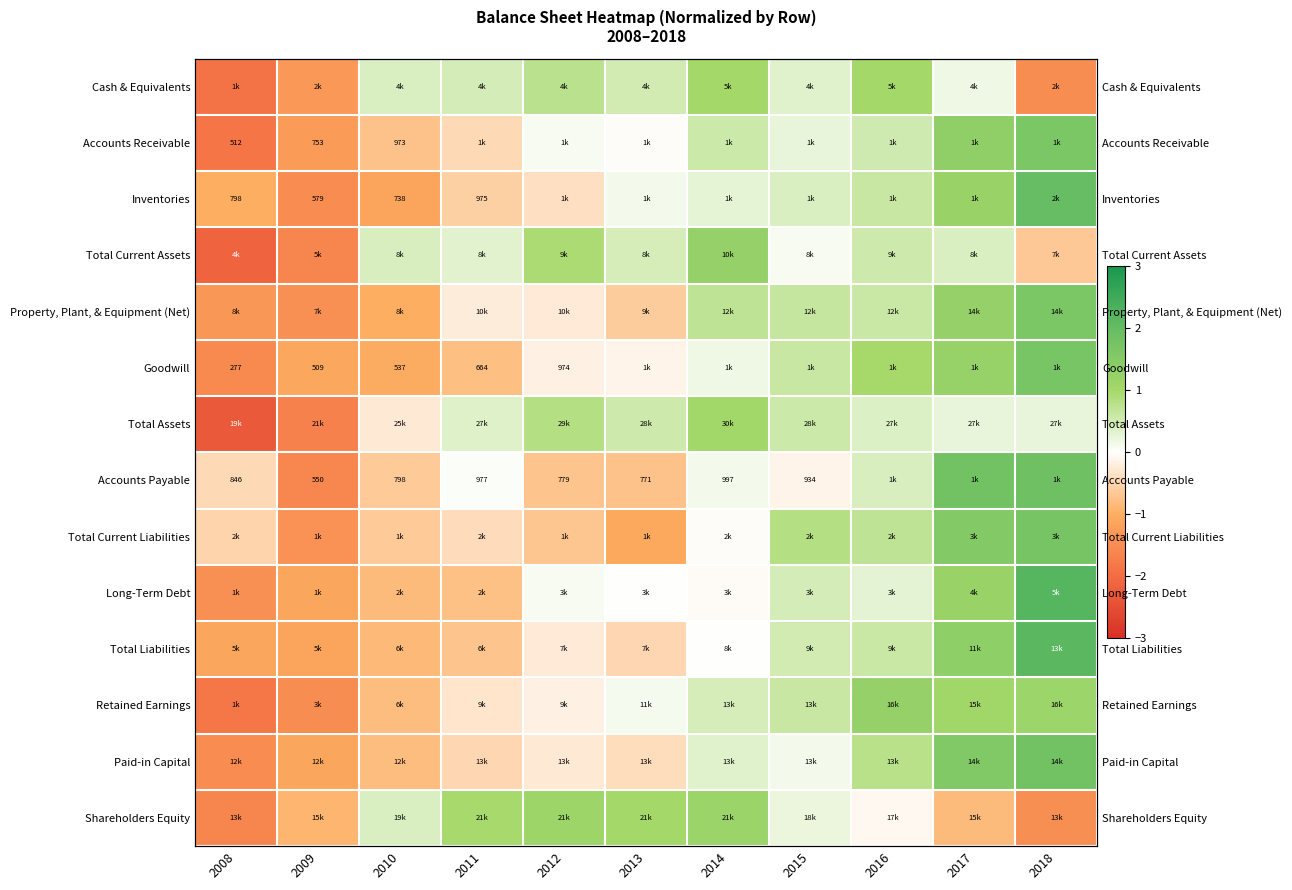

Is it true that Paid-in Capital equals 1.8 at 2018?

True